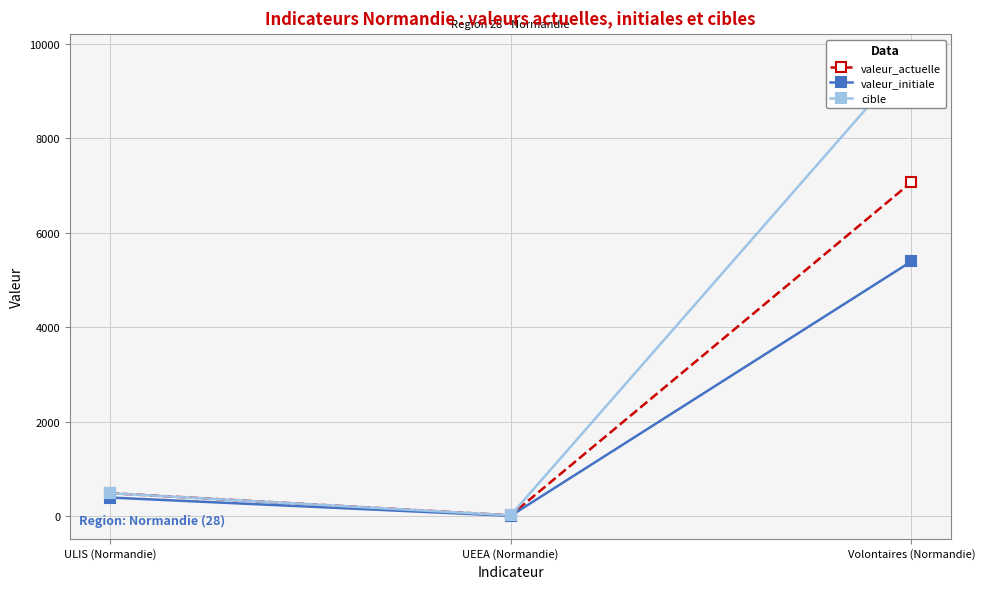

What is the sum of the valeur_actuelle values at Volontaires (Normandie) and UEEA (Normandie)?

7090